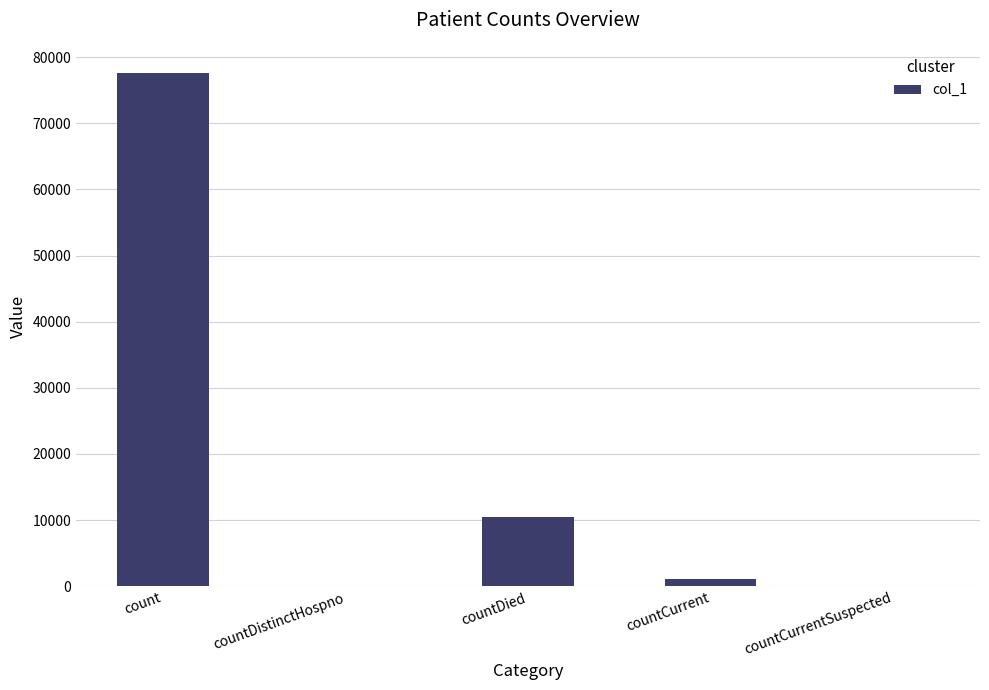

Reading left to right, what are all the values shown in this chart?

count=77661	countDistinctHospno=0	countDied=10445	countCurrent=1144	countCurrentSuspected=0